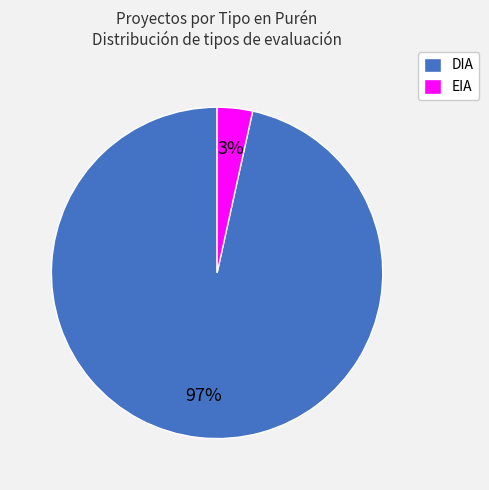

Rank the categories by value from highest to lowest.

DIA, EIA